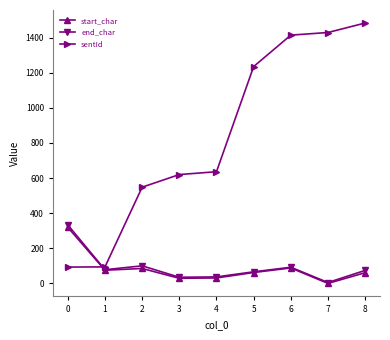

Where does the end_char series first go above 74?

0